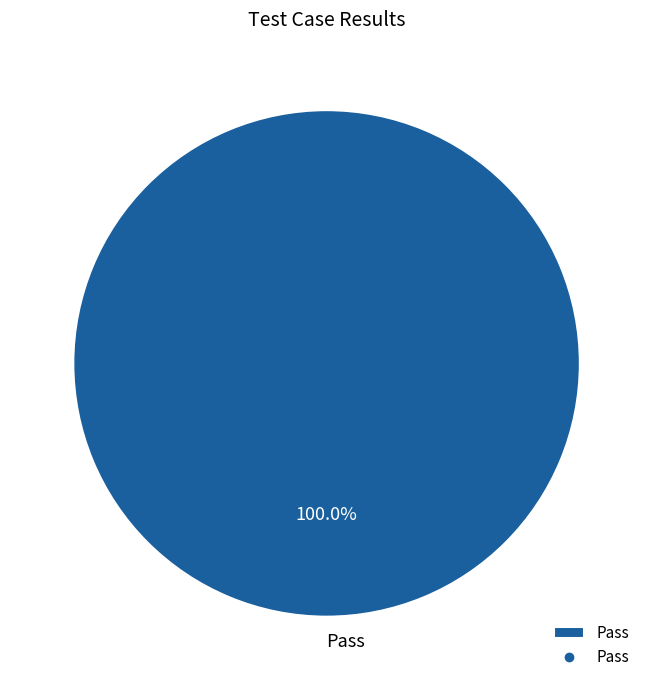

To the nearest percent, what portion does Pass represent?

100%